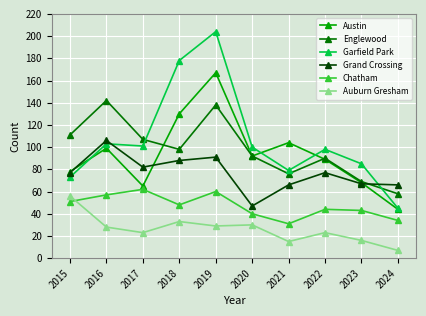

How many lines are shown in the chart?

6